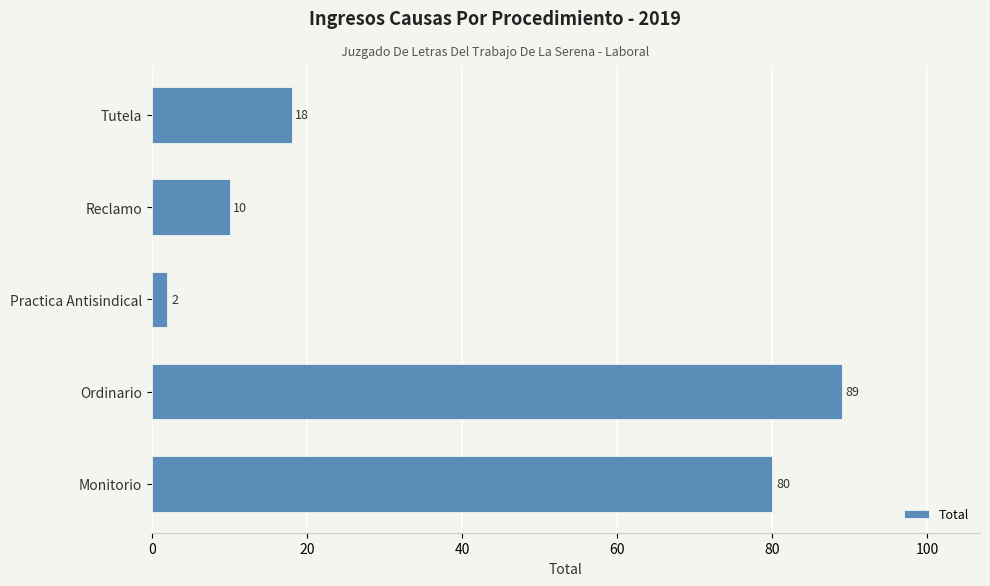

Rank the categories by value from lowest to highest.

Practica Antisindical, Reclamo, Tutela, Monitorio, Ordinario